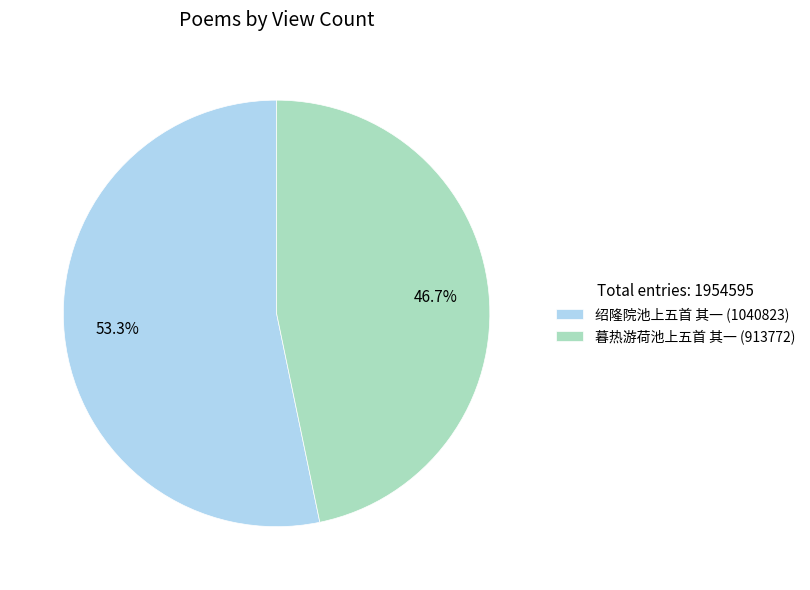

How many segments does this pie chart have?

2